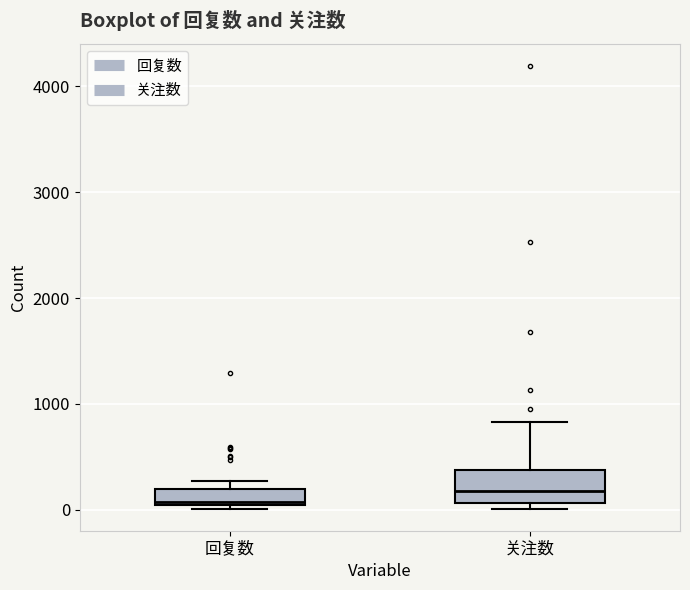

Reading left to right, read every box against the y-axis: the position of its median line, the range the box covers, and the ends of its whiskers. The values are not printed on the chart, so give them approximately, as read against the axis.

回复数: median 100, box 0 to 200, whiskers 0 (just below the box's lower edge) to 300
关注数: median 200, box 100 to 400, whiskers 0 to 800